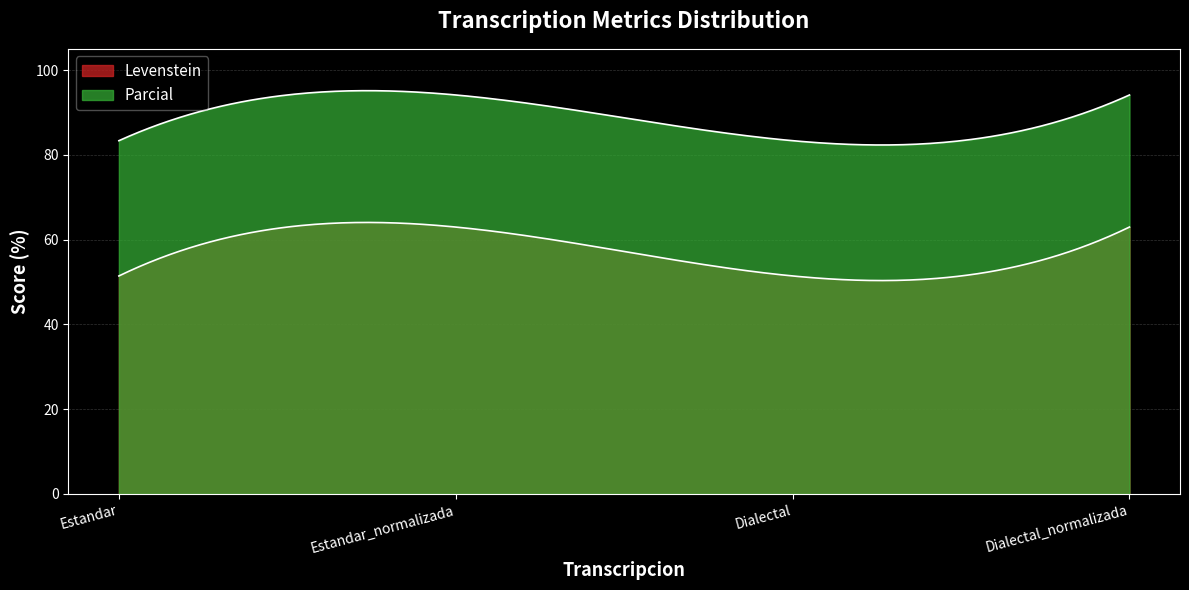

At how many categories does at least one series exceed 89?

2